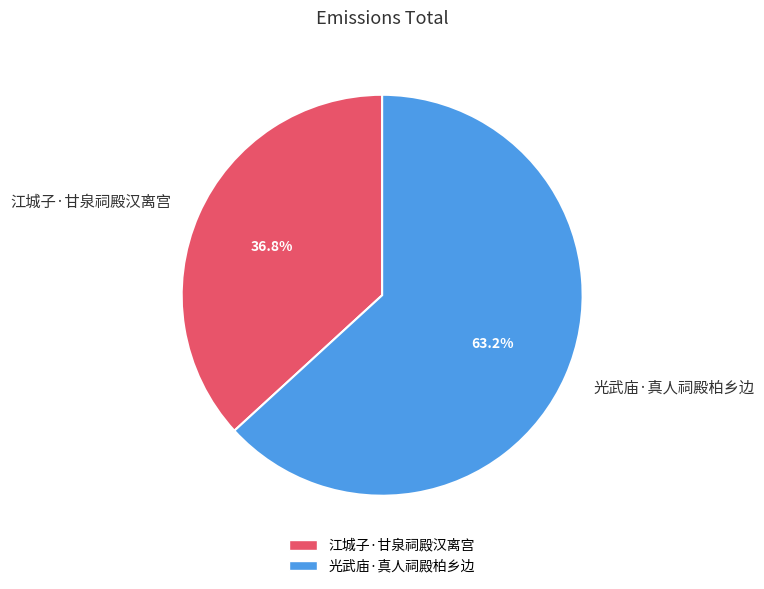

True or false: 光武庙·真人祠殿柏乡边 accounts for 54% of the total.

False